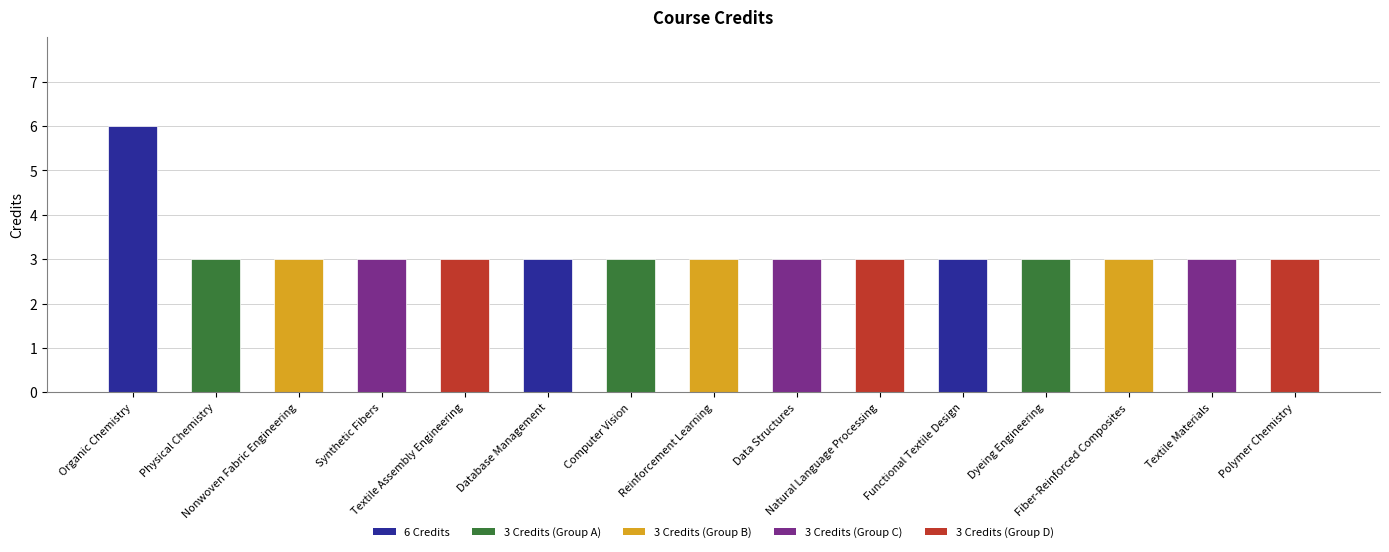

What is the label of the 15th bar from the right?

Organic Chemistry